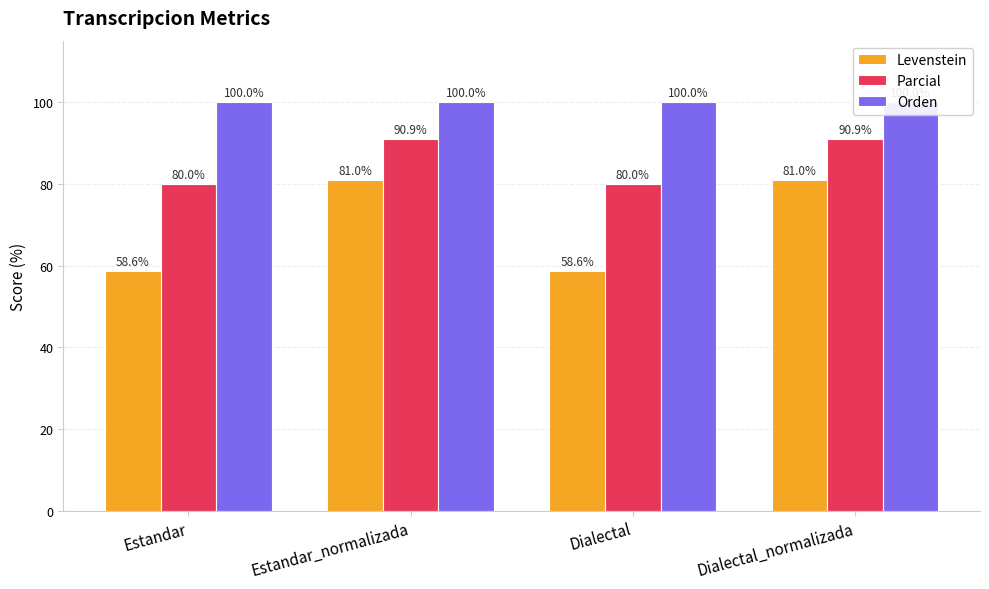

What is the label of the 2nd bar from the left?

Estandar_normalizada